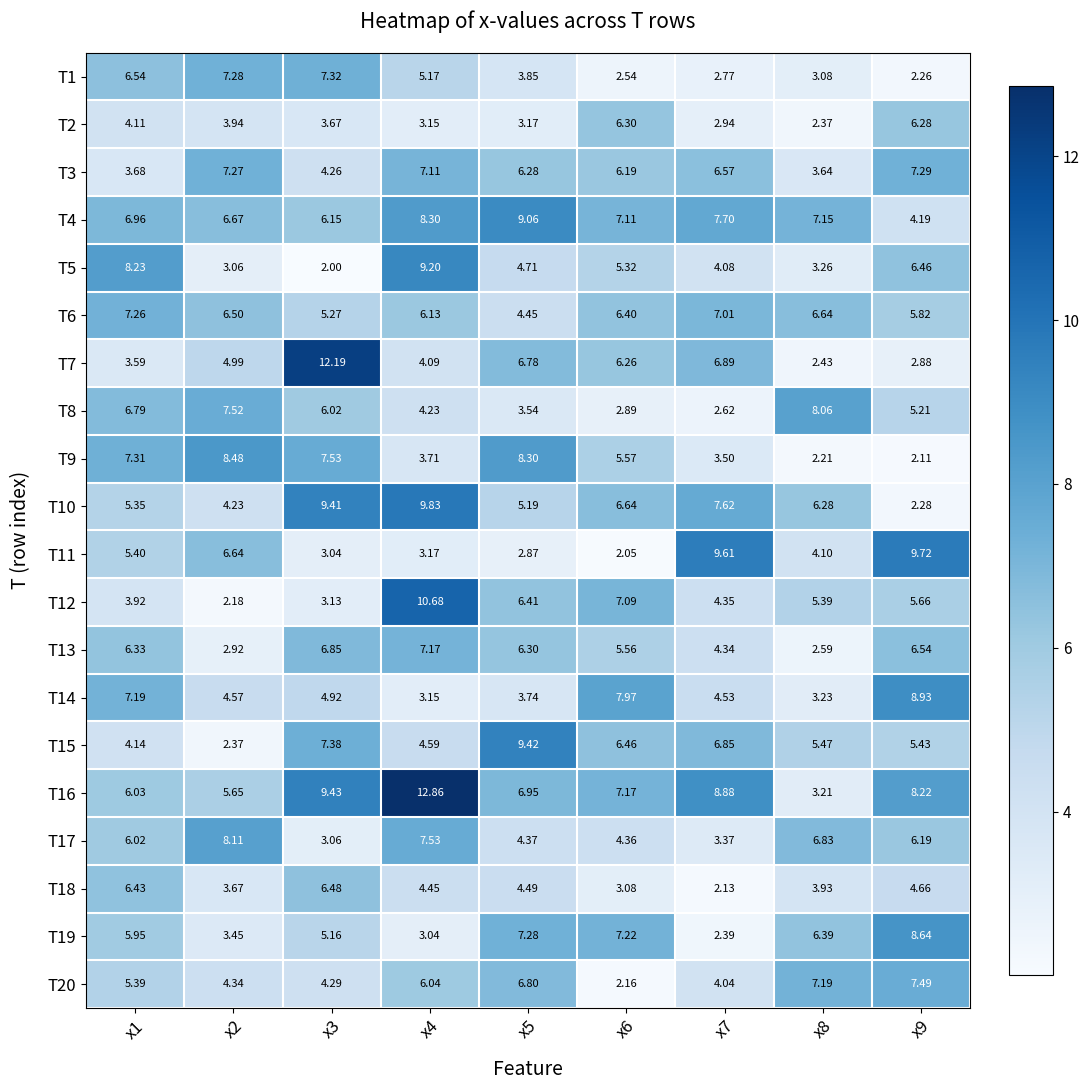

How many data points in T11 are above 4?

5